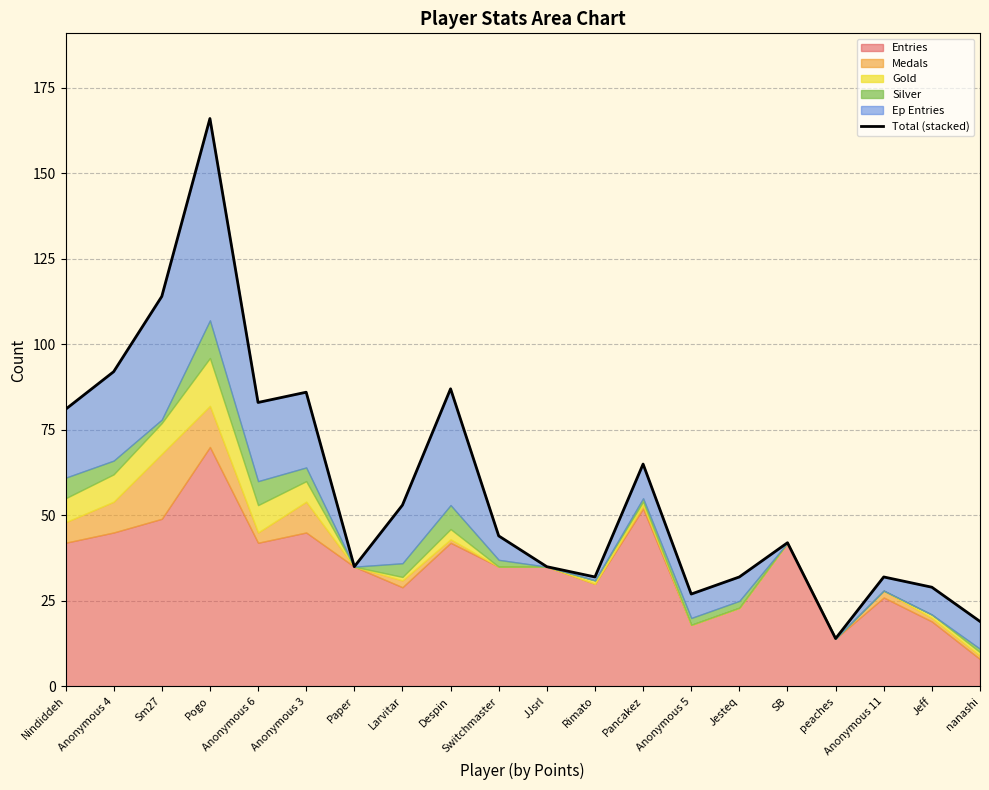

True or false: there are more than 2 points higher than both neighbors.

True